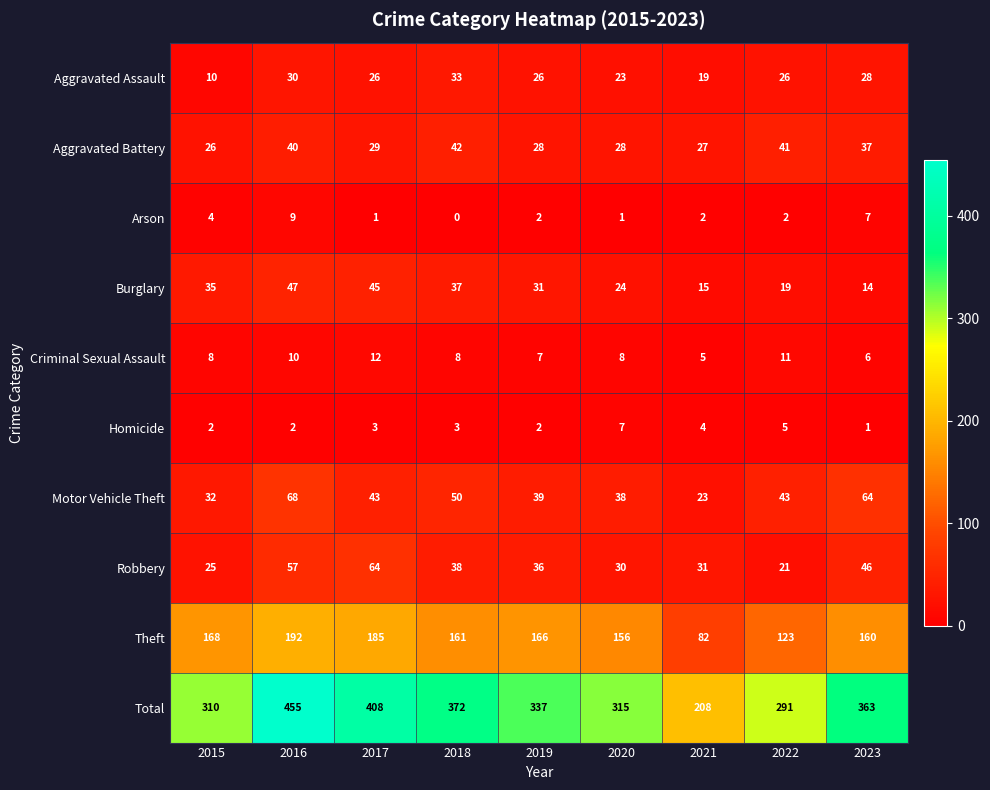

Is the value of Burglary at 2019 greater than the value of Homicide at 2015?

Yes